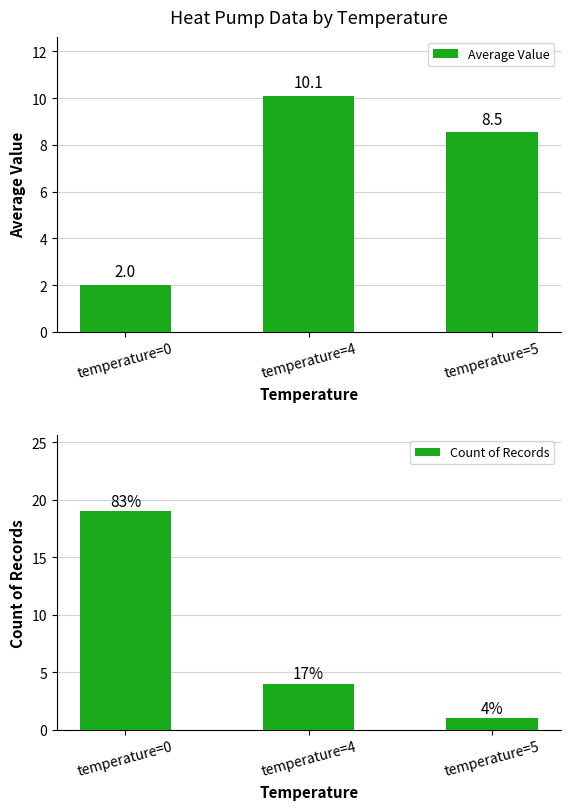

The value of Count of Records at temperature=0 is 30.1. True or false?

False